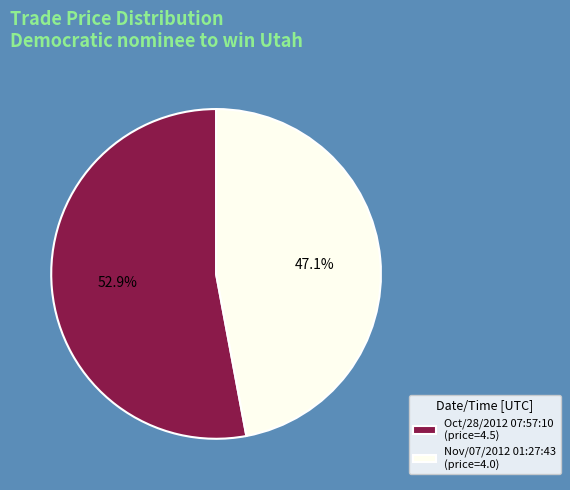

Count the number of slices in the pie.

2